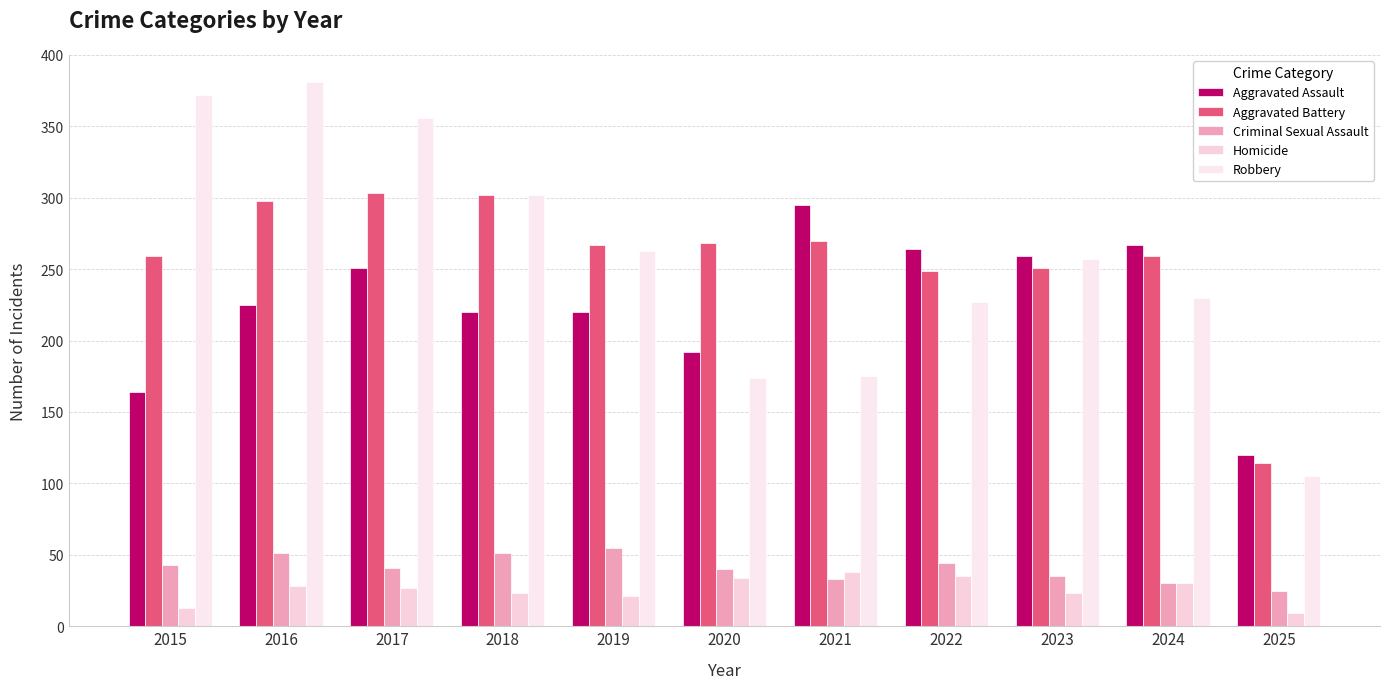

What is the maximum value for Robbery?

381